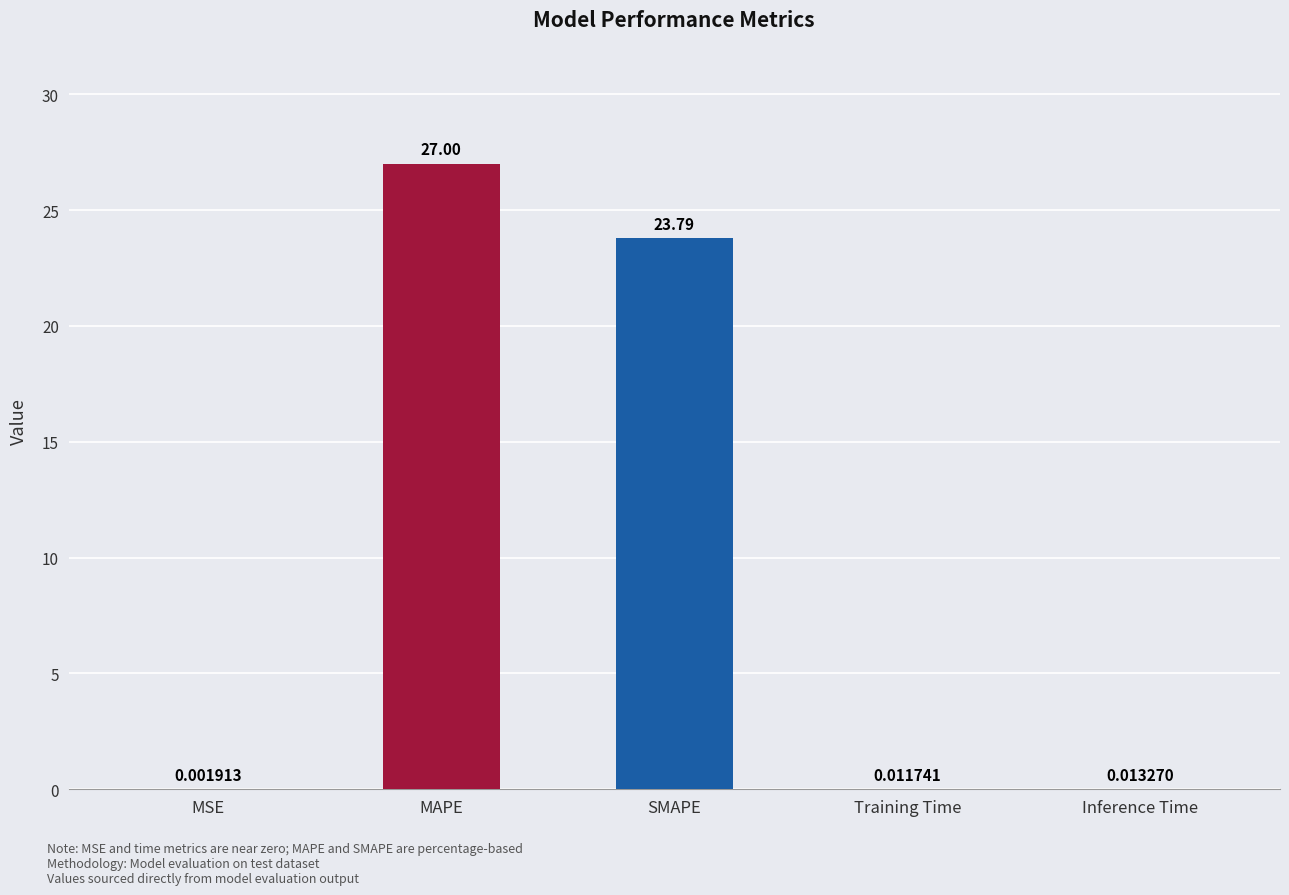

Where is the data nearest to the value 13?

SMAPE